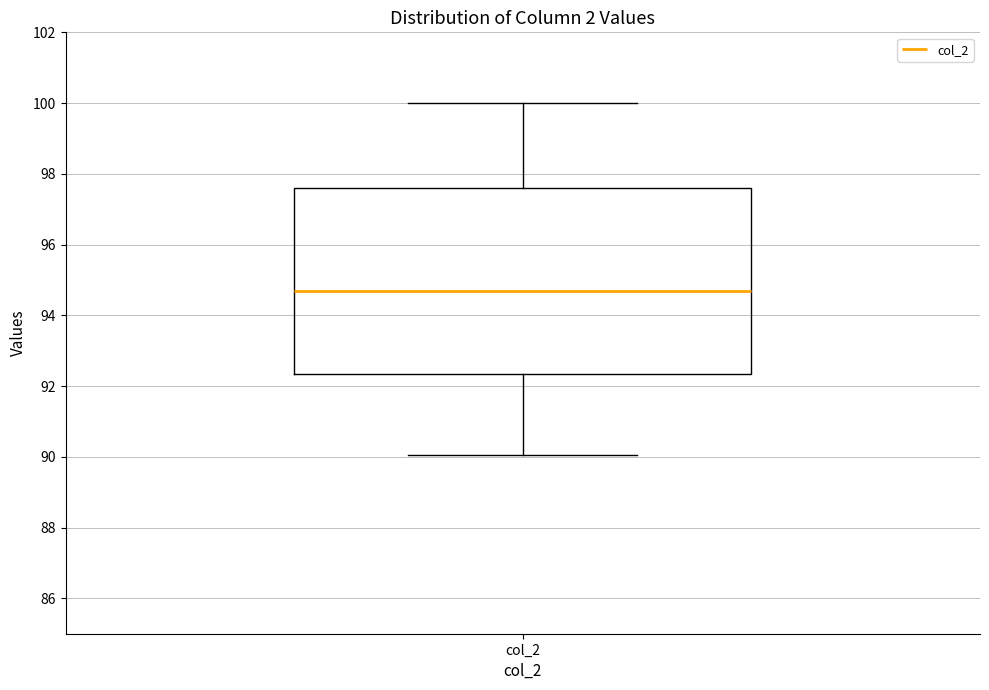

Read this box plot against the y-axis: the position of the median line, the range covered by the box, and the ends of both whiskers. The values are not printed on the chart, so give them approximately, as read against the axis.

median 94.6, box 92.4 to 97.6, whiskers 90.0 to 100.0